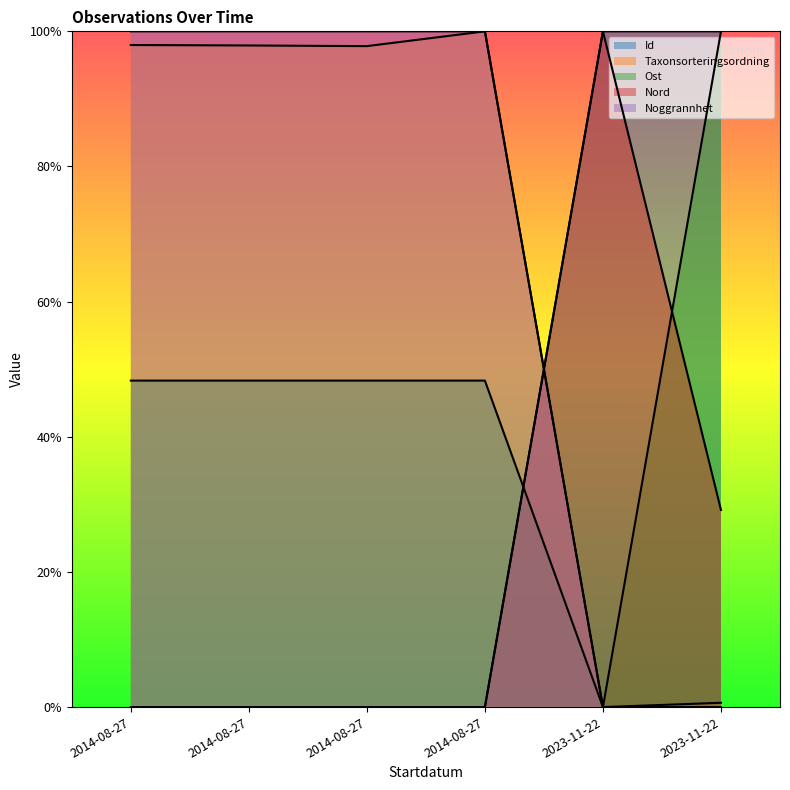

True or false: Nord has a value of 0.7 at 2014-08-27.

False